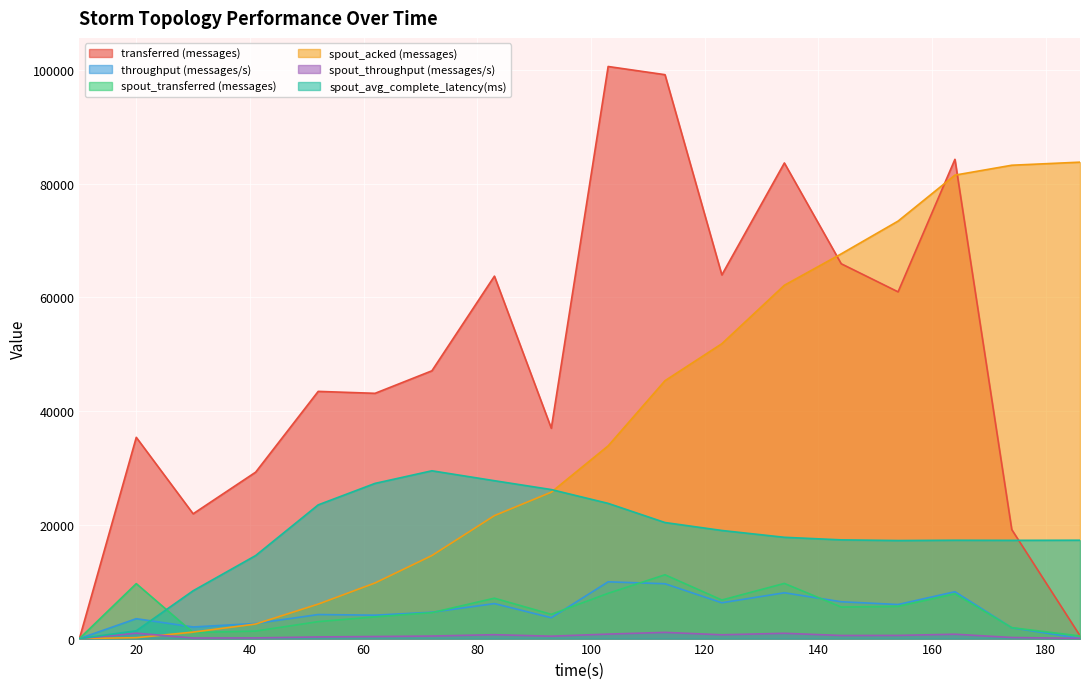

How many values in the spout_transferred (messages) series are below 5540?

9